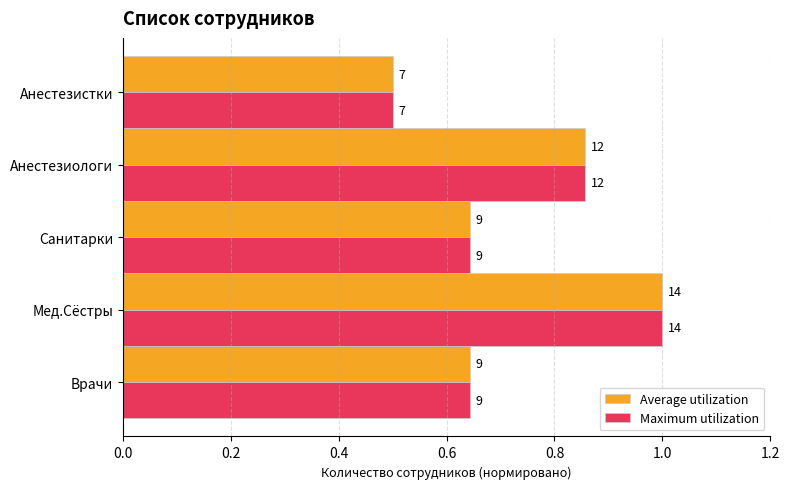

What are all the series names shown in the legend?

Average utilization, Maximum utilization